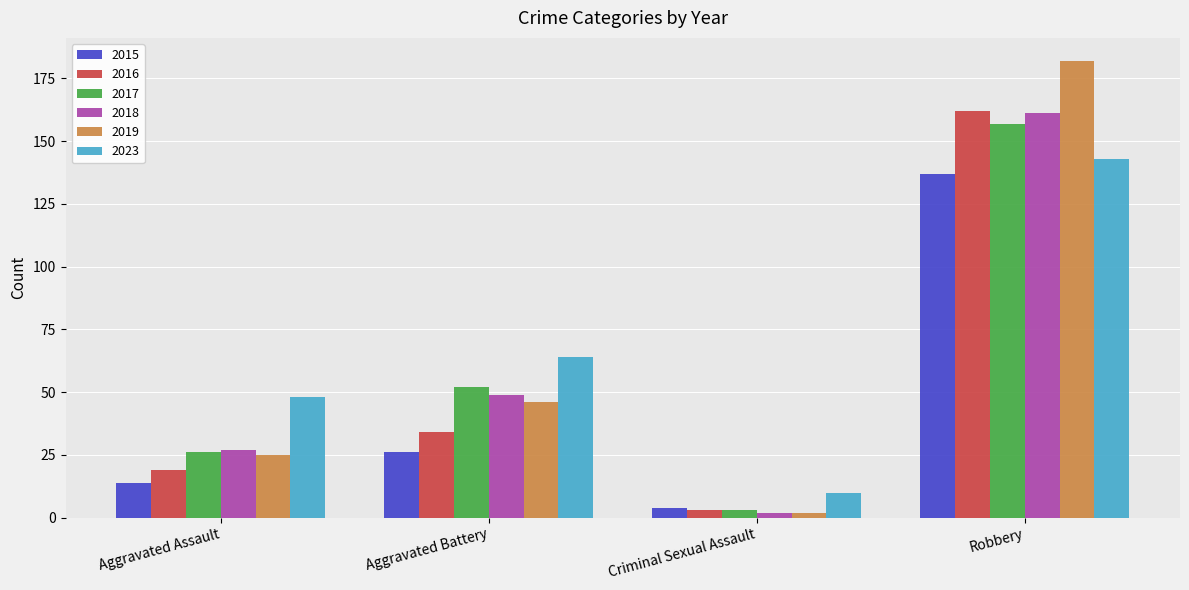

Which series changed the most between Aggravated Battery and Robbery?

2019